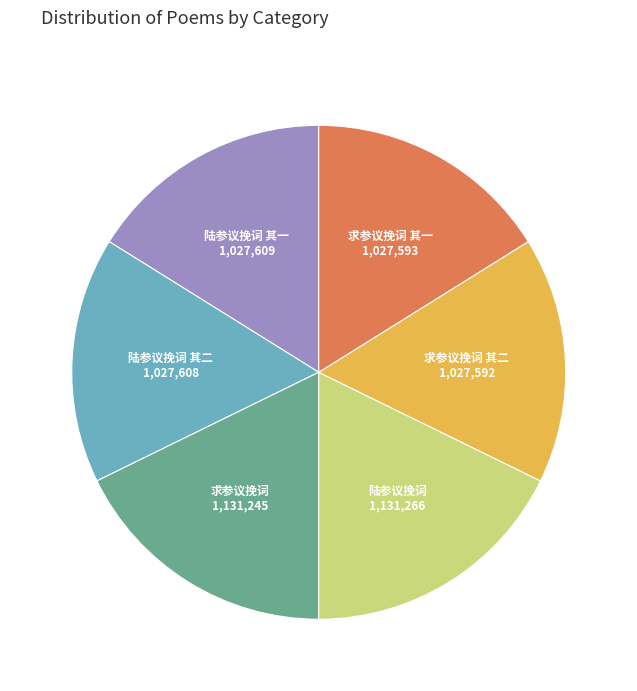

Is 陆参议挽词 其二 the majority of the pie?

No